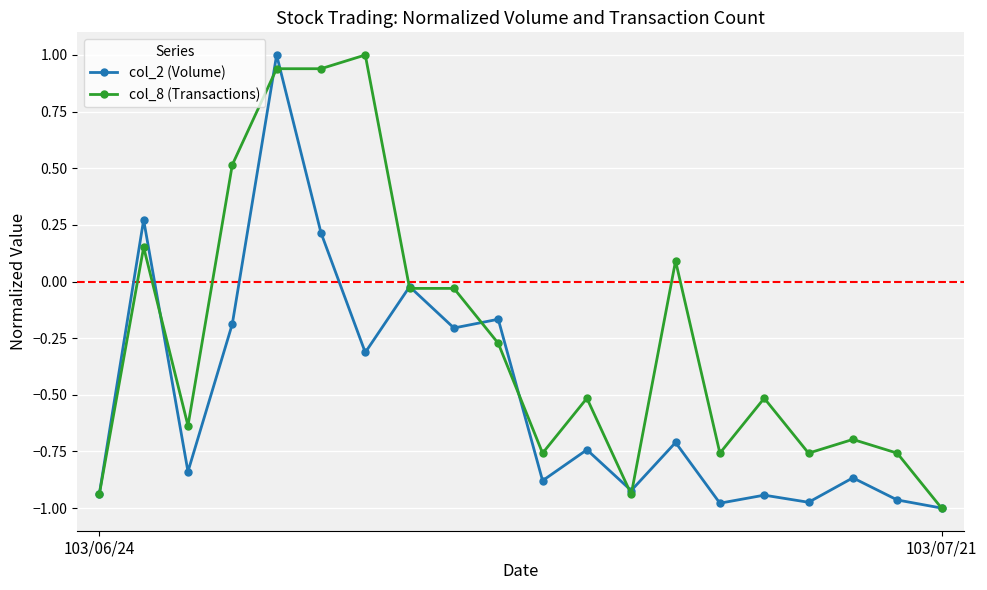

What is the greatest value displayed?

1.0